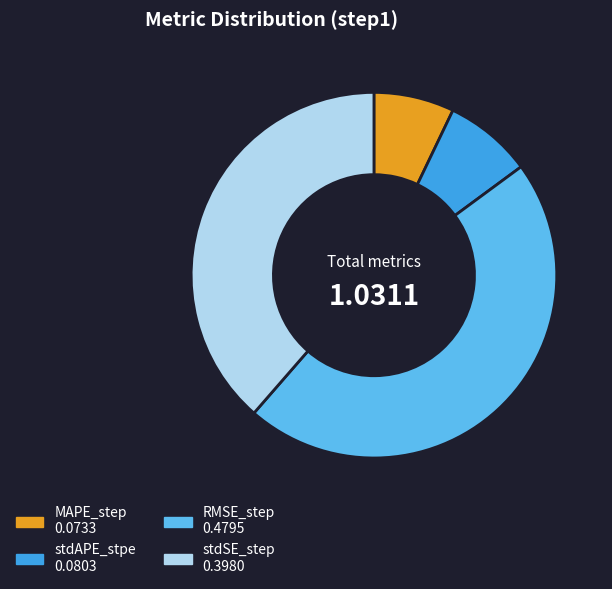

Does RMSE_step account for over 50% of the chart?

No